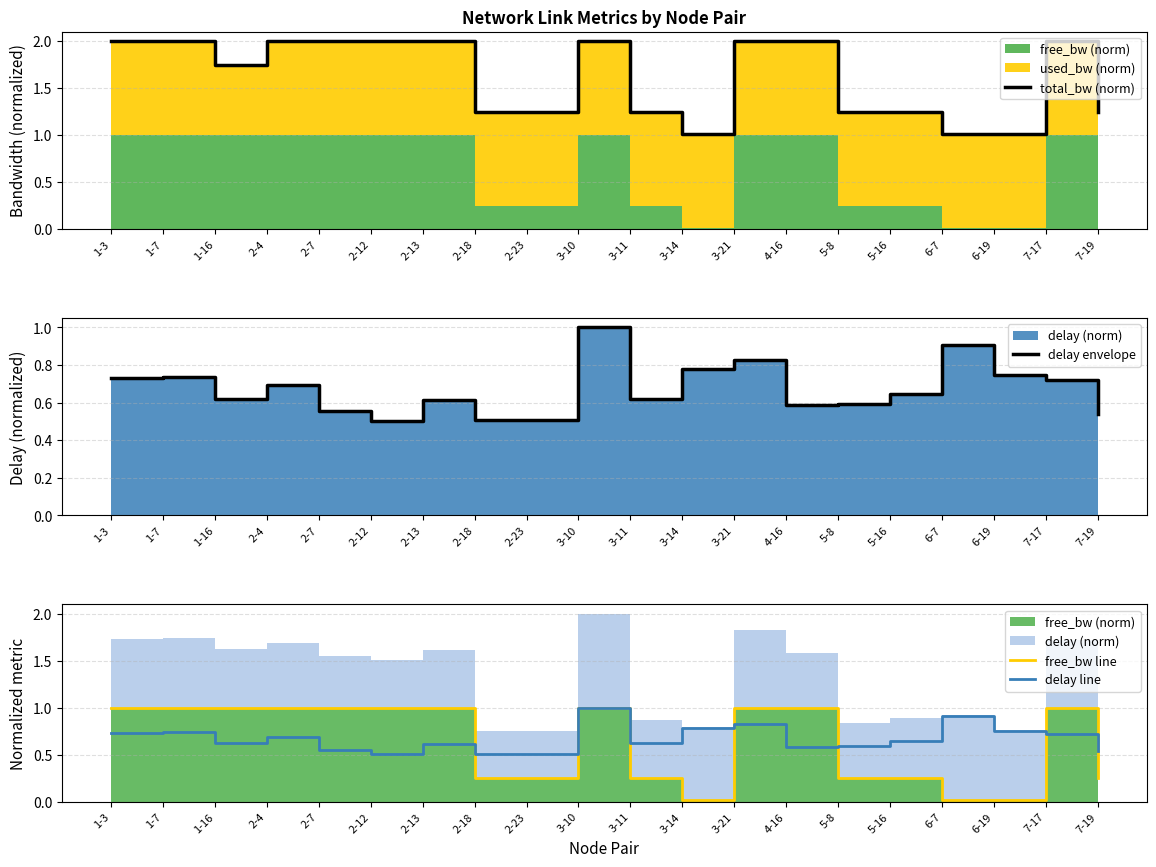

What is the difference between the maximum and second lowest values in the delay envelope series?

0.5